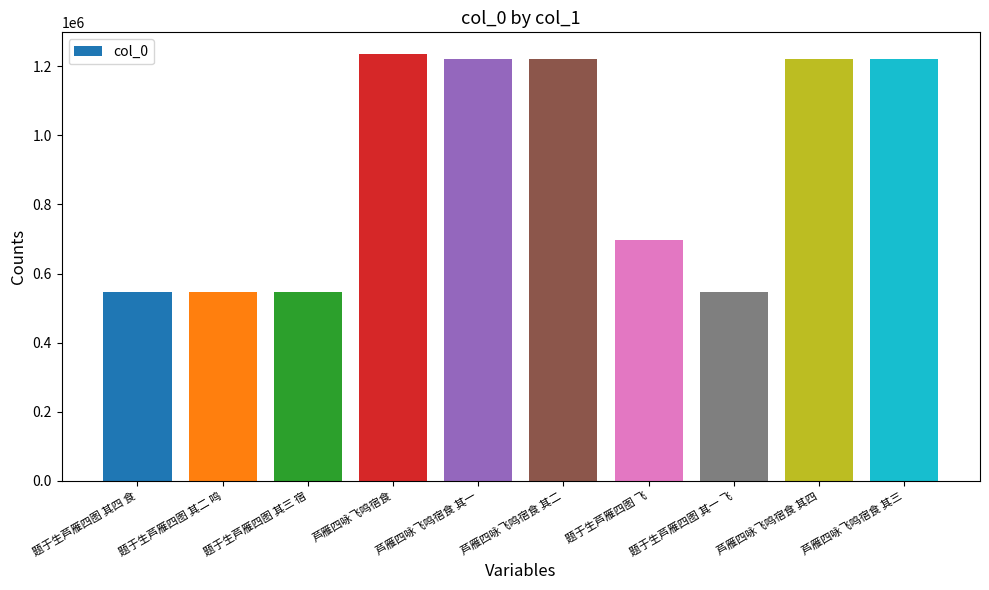

What is the approximate value at 题于生芦雁四图 其二 鸣?

546275